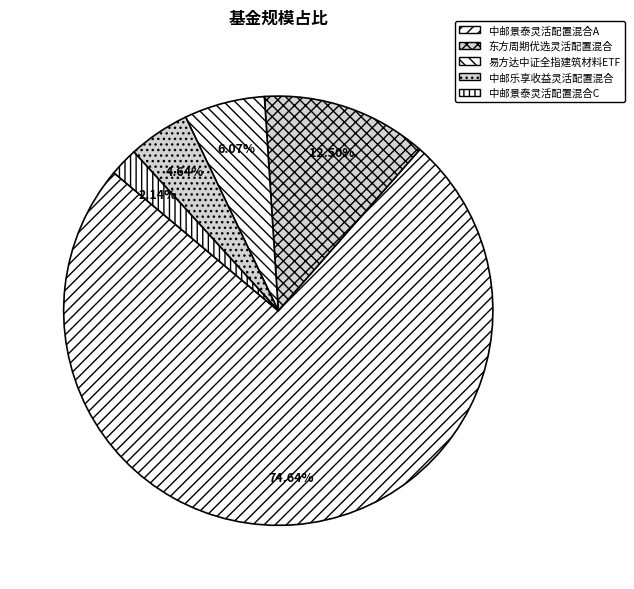

To the nearest percent, what is the average slice percentage?

20%